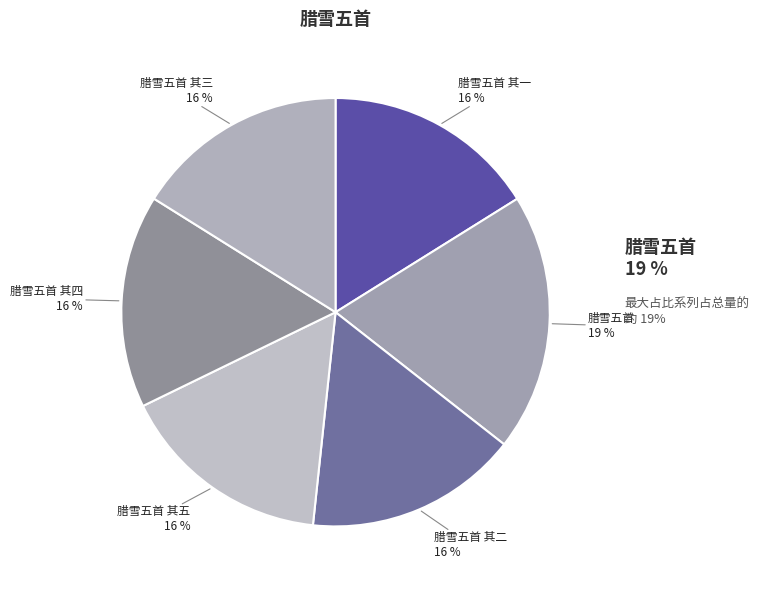

What percentage is the 腊雪五首 其四 slice, to the nearest percent?

16%